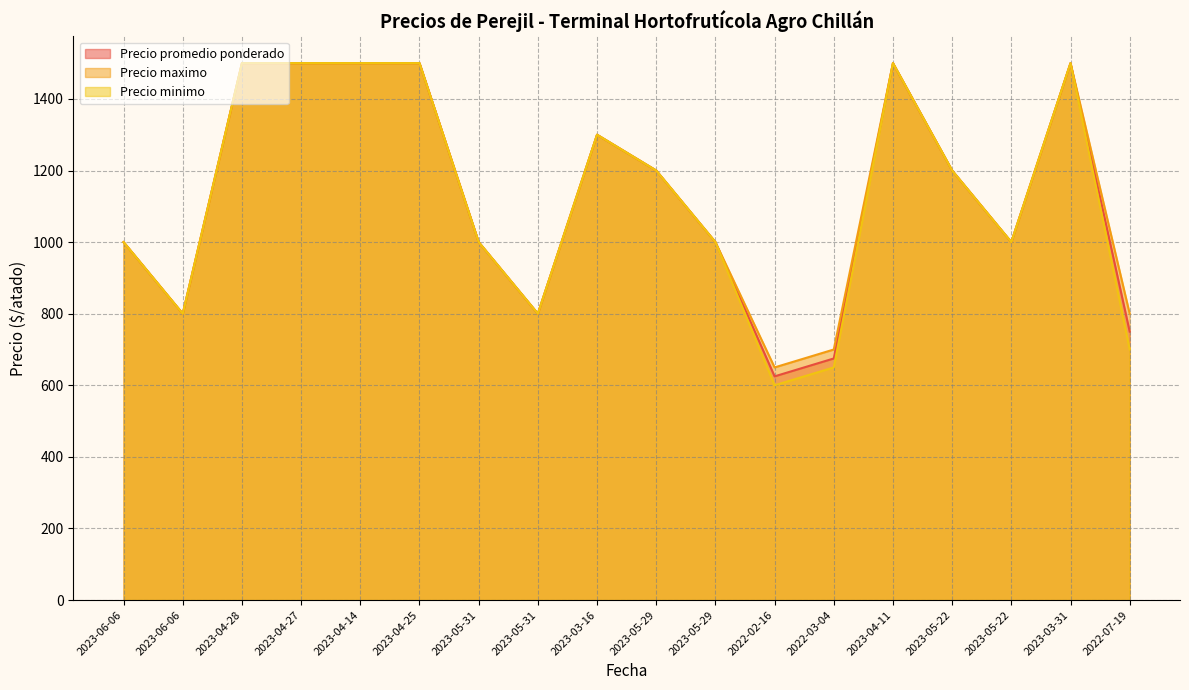

What is the sum of all Precio promedio ponderado values?

20350